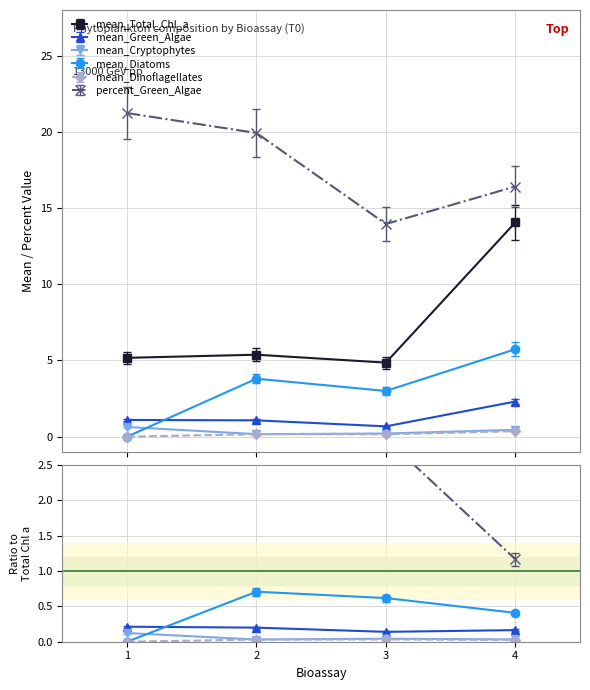

At which category is the sum across all series the highest?

4